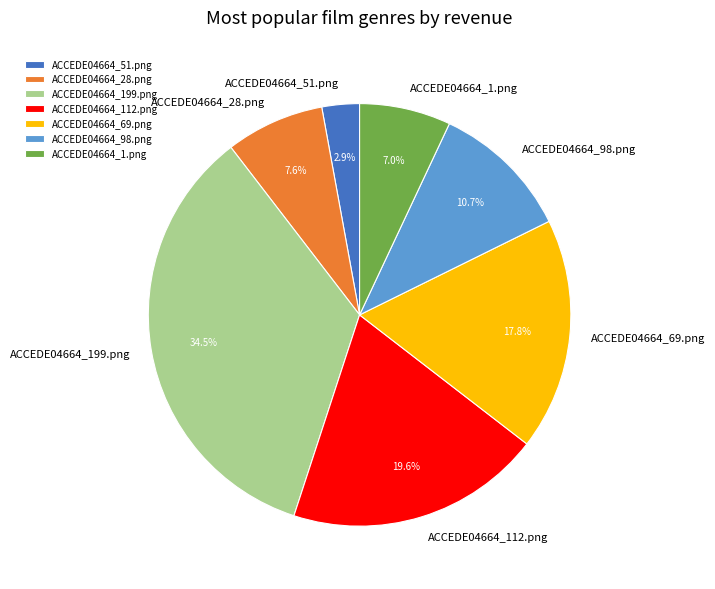

To the nearest percent, what is the combined percentage of ACCEDE04664_199.png and ACCEDE04664_28.png?

42%